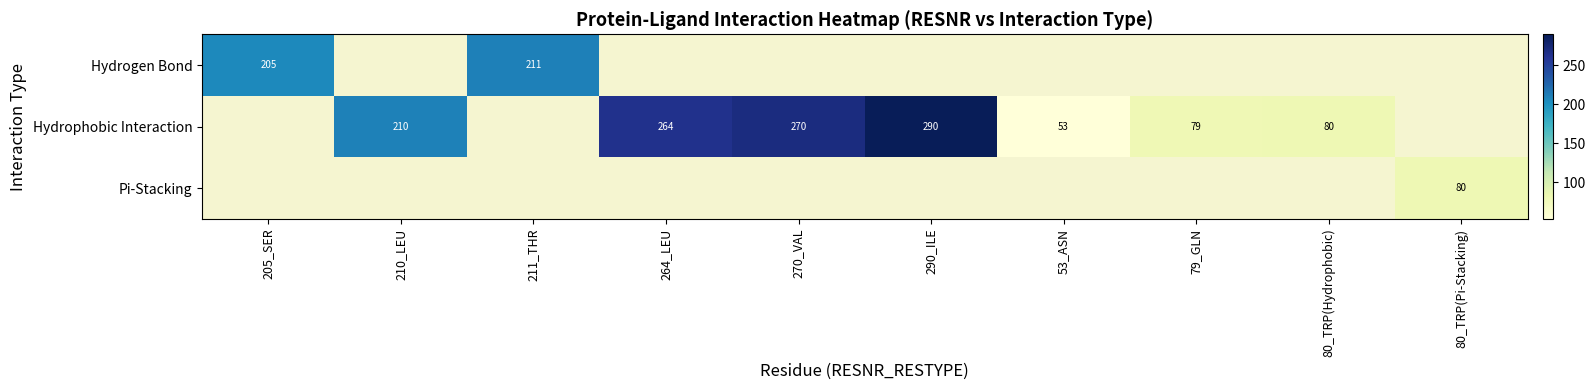

The Hydrogen Bond series shows 211 at 211_THR. True or false?

True